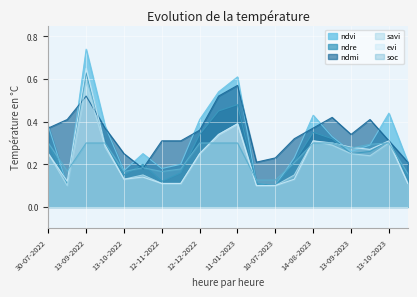

What is the sum of all evi values?

4.7